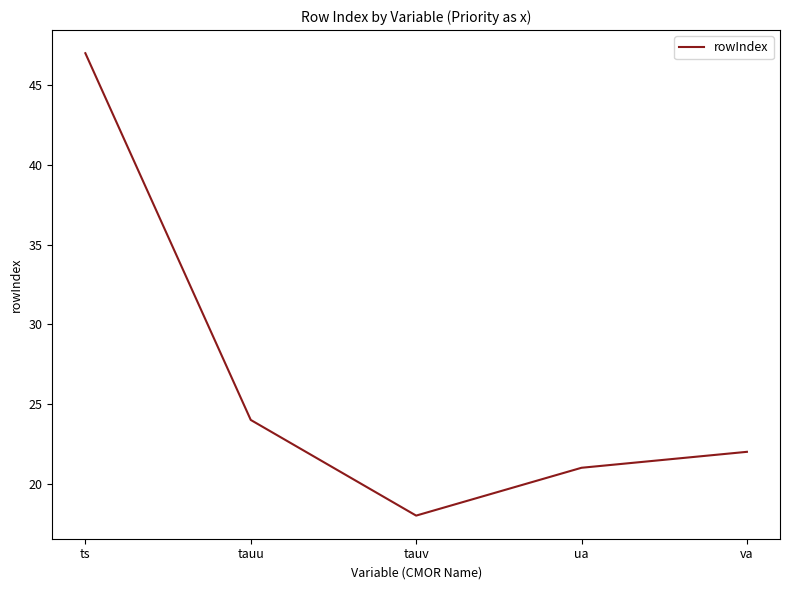

What is the change in value from ts to ua?

-26